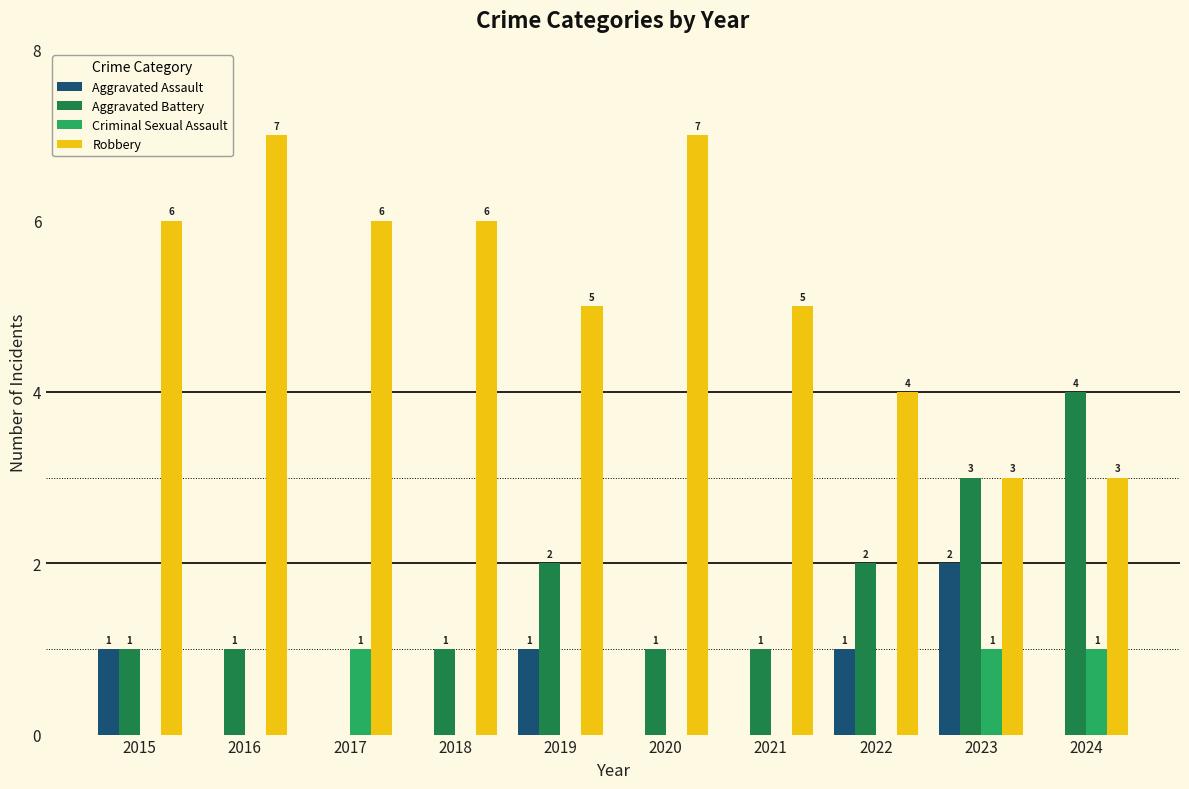

Which series changed the most between 2016 and 2023?

Robbery